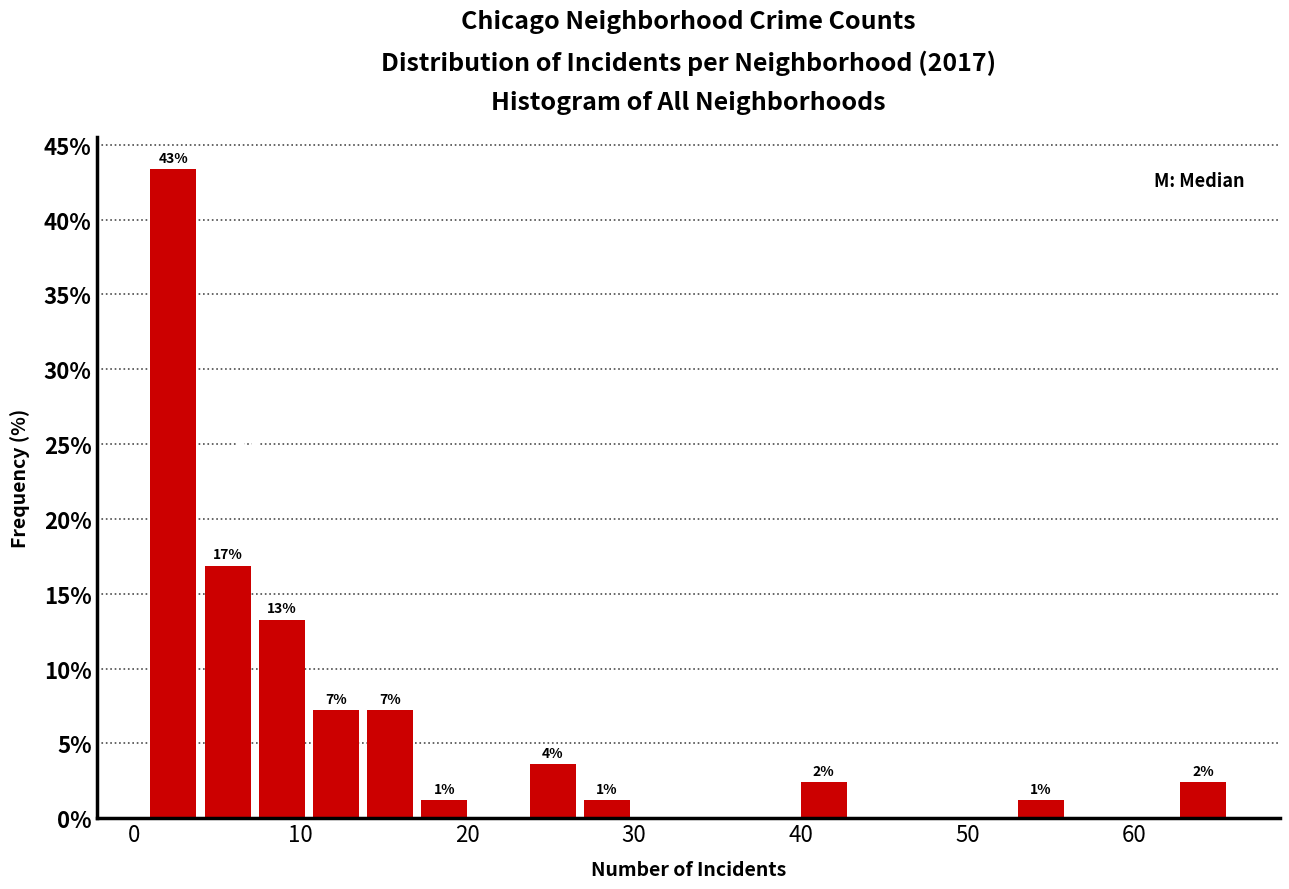

Read against the x-axis, roughly where is the centre of the tallest bar?

2